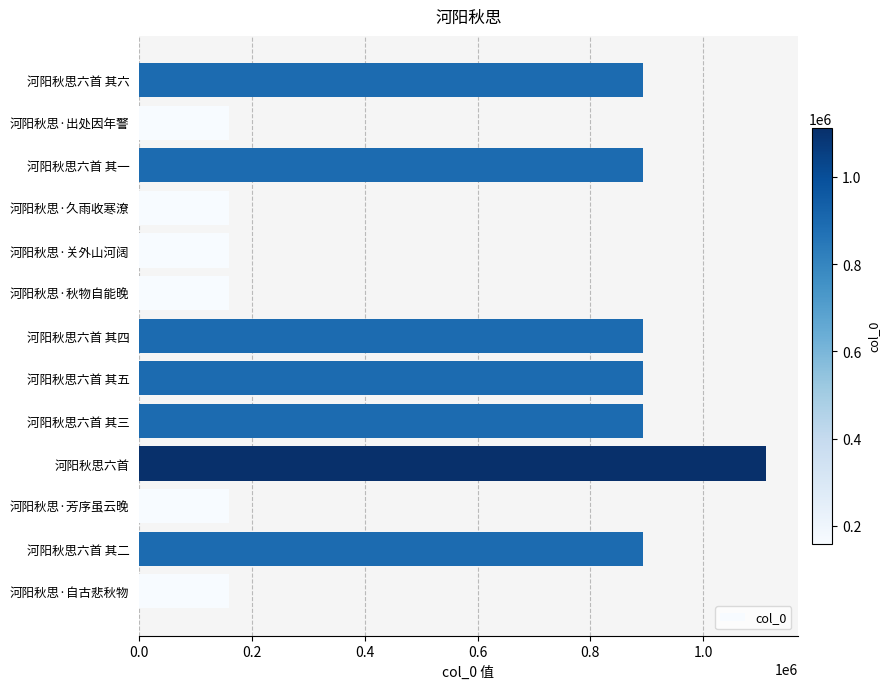

What is the difference between the maximum and second lowest values?

952965